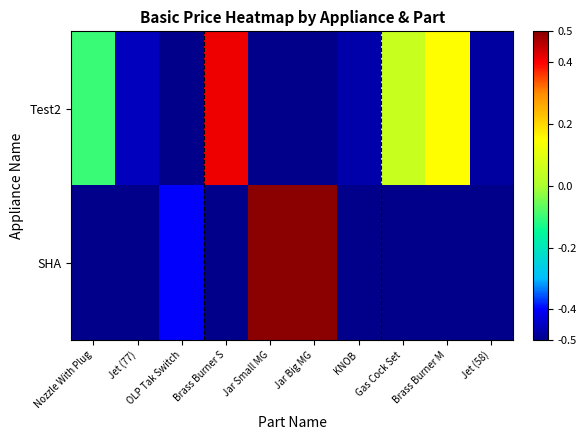

Reading right to left, what are all the values shown in this chart?

Test2: Jet (58)=-0.5	Brass Burner M=0.1	Gas Cock Set=0.0	KNOB=-0.5	Jar Big MG=-0.5	Jar Small MG=-0.5	Brass Burner S=0.4	OLP Tak Switch=-0.5	Jet (77)=-0.5	Nozzle With Plug=-0.1
SHA: Jet (58)=-0.5	Brass Burner M=-0.5	Gas Cock Set=-0.5	KNOB=-0.5	Jar Big MG=0.5	Jar Small MG=0.5	Brass Burner S=-0.5	OLP Tak Switch=-0.4	Jet (77)=-0.5	Nozzle With Plug=-0.5